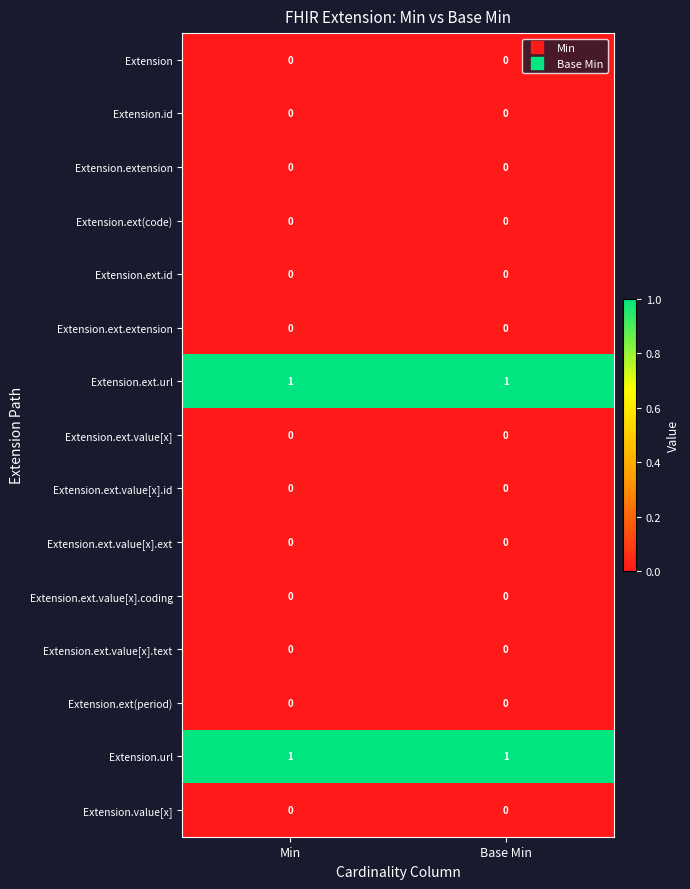

Reading right to left, transcribe all the data shown in this chart.

Extension: Base Min=0	Min=0
Extension.id: Base Min=0	Min=0
Extension.extension: Base Min=0	Min=0
Extension.ext(code): Base Min=0	Min=0
Extension.ext.id: Base Min=0	Min=0
Extension.ext.extension: Base Min=0	Min=0
Extension.ext.url: Base Min=1	Min=1
Extension.ext.value[x]: Base Min=0	Min=0
Extension.ext.value[x].id: Base Min=0	Min=0
Extension.ext.value[x].ext: Base Min=0	Min=0
Extension.ext.value[x].coding: Base Min=0	Min=0
Extension.ext.value[x].text: Base Min=0	Min=0
Extension.ext(period): Base Min=0	Min=0
Extension.url: Base Min=1	Min=1
Extension.value[x]: Base Min=0	Min=0